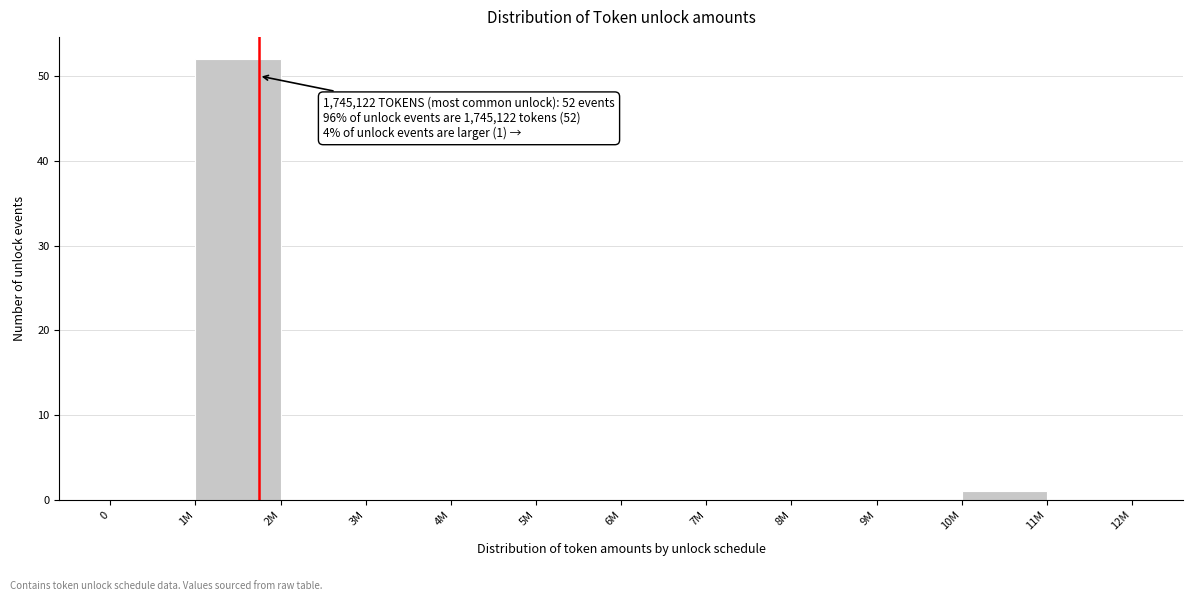

Reading right to left, what are all the values shown in this chart?

11M=0	10M=1	9M=0	8M=0	7M=0	6M=0	5M=0	4M=0	3M=0	2M=0	1M=52	0=0